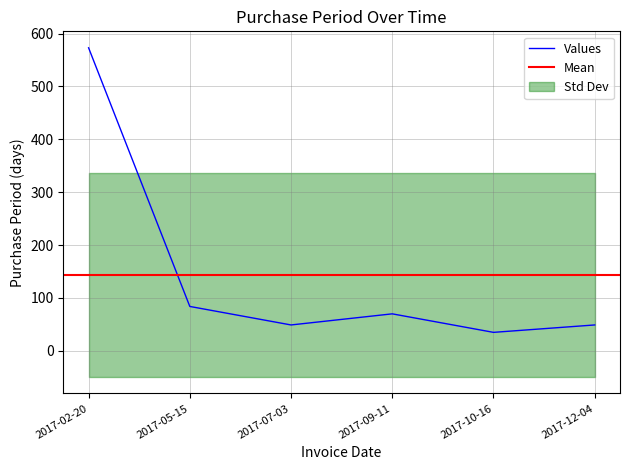

Which has a higher value, 2017-05-15 or 2017-09-11?

2017-05-15